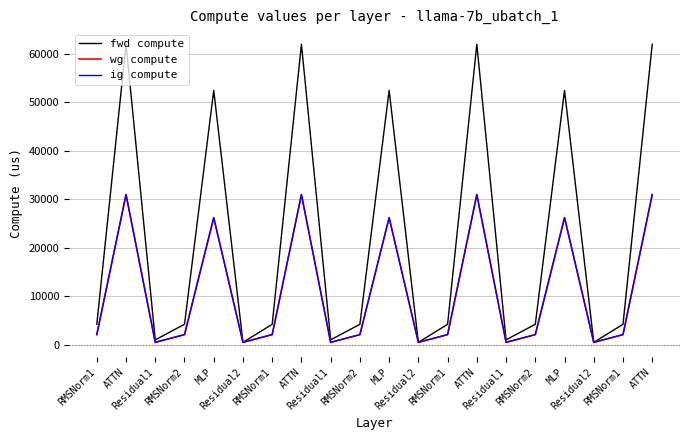

Reading left to right, transcribe all the data shown in this chart.

fwd compute: RMSNorm1=4238.5	ATTN=61938.1	Residual1=1043.6	RMSNorm2=4238.5	MLP=52438.6	Residual2=521.8	RMSNorm1=4238.5	ATTN=61938.1	Residual1=1043.6	RMSNorm2=4238.5	MLP=52438.6	Residual2=521.8	RMSNorm1=4238.5	ATTN=61938.1	Residual1=1043.6	RMSNorm2=4238.5	MLP=52438.6	Residual2=521.8	RMSNorm1=4238.5	ATTN=61938.1
wg compute: RMSNorm1=2119.3	ATTN=30969.0	Residual1=521.8	RMSNorm2=2119.3	MLP=26219.3	Residual2=521.8	RMSNorm1=2119.3	ATTN=30969.0	Residual1=521.8	RMSNorm2=2119.3	MLP=26219.3	Residual2=521.8	RMSNorm1=2119.3	ATTN=30969.0	Residual1=521.8	RMSNorm2=2119.3	MLP=26219.3	Residual2=521.8	RMSNorm1=2119.3	ATTN=30969.0
ig compute: RMSNorm1=2119.3	ATTN=30969.0	Residual1=521.8	RMSNorm2=2119.3	MLP=26219.3	Residual2=521.8	RMSNorm1=2119.3	ATTN=30969.0	Residual1=521.8	RMSNorm2=2119.3	MLP=26219.3	Residual2=521.8	RMSNorm1=2119.3	ATTN=30969.0	Residual1=521.8	RMSNorm2=2119.3	MLP=26219.3	Residual2=521.8	RMSNorm1=2119.3	ATTN=30969.0